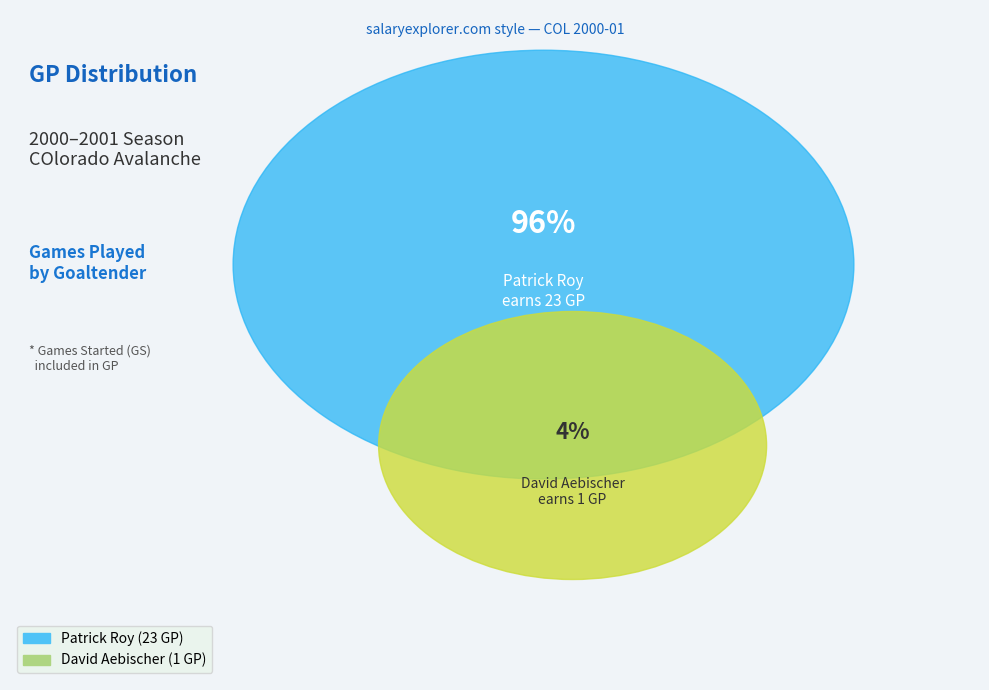

Which slice is the smallest?

David Aebischer